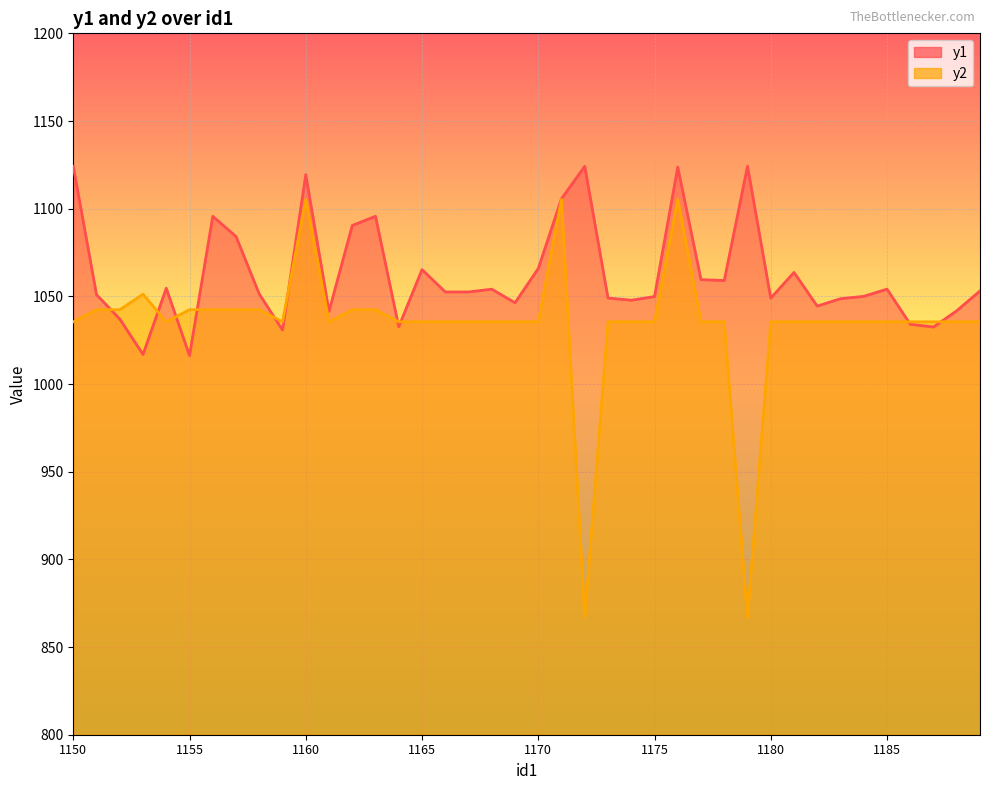

What is the approximate value of y1 at 1189?

1053.1